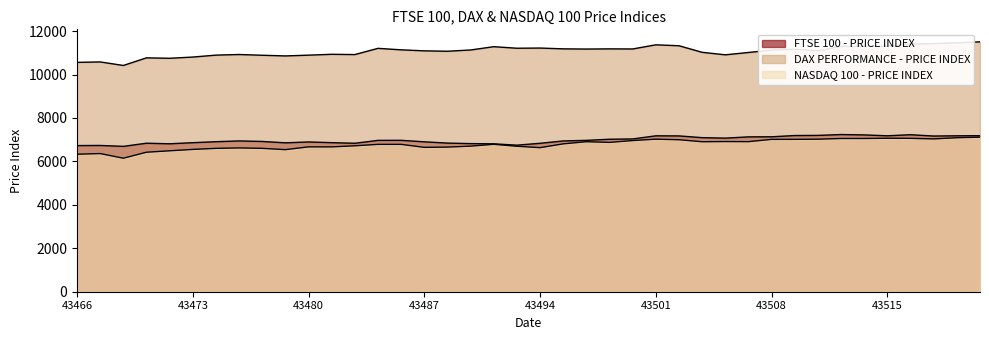

What is the sum of all DAX PERFORMANCE - PRICE INDEX values?

442947.5